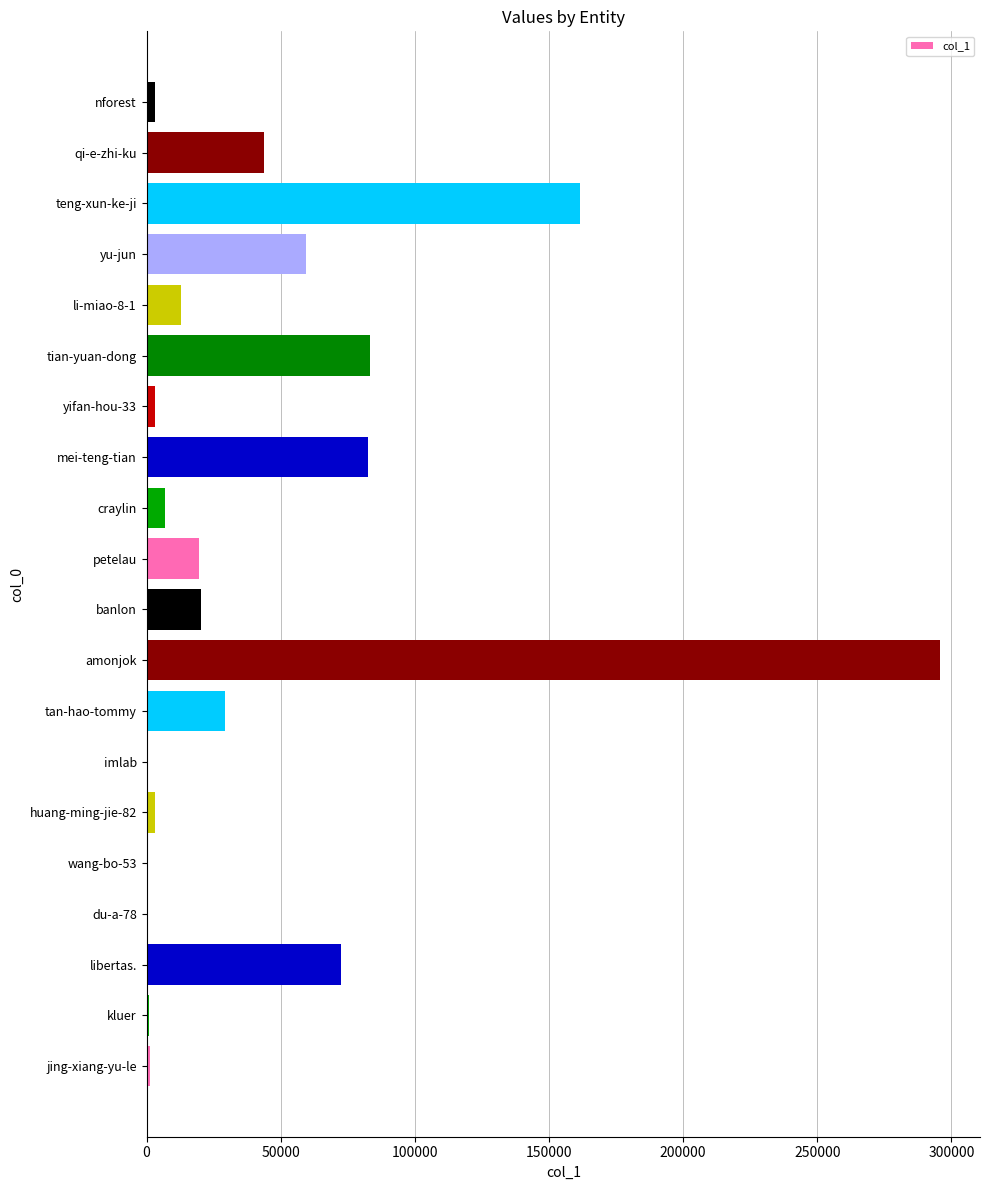

What is the greatest value displayed?

295852